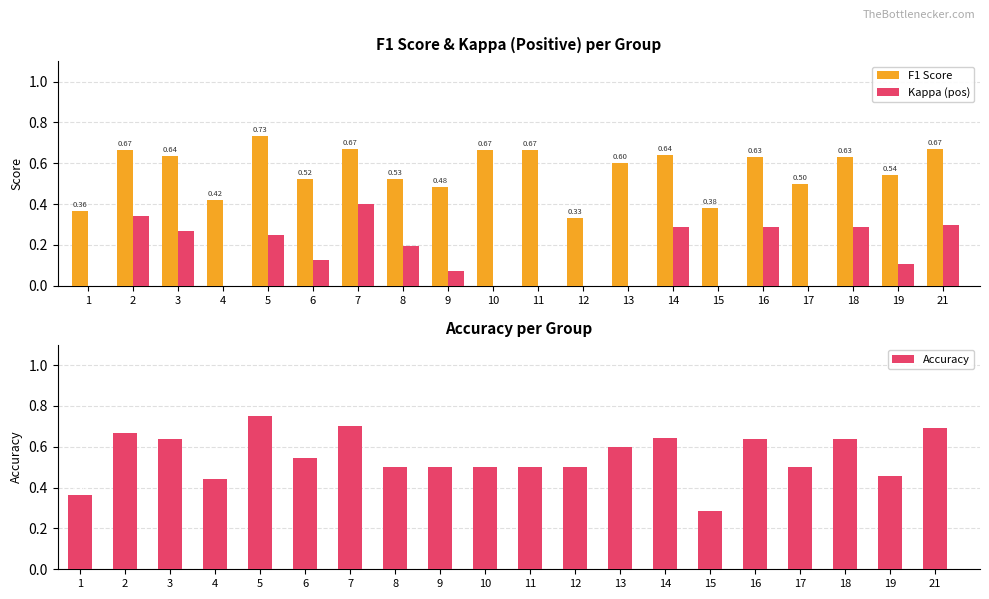

List the series in order of their peak value, highest first.

Accuracy, F1 Score, Kappa (pos)